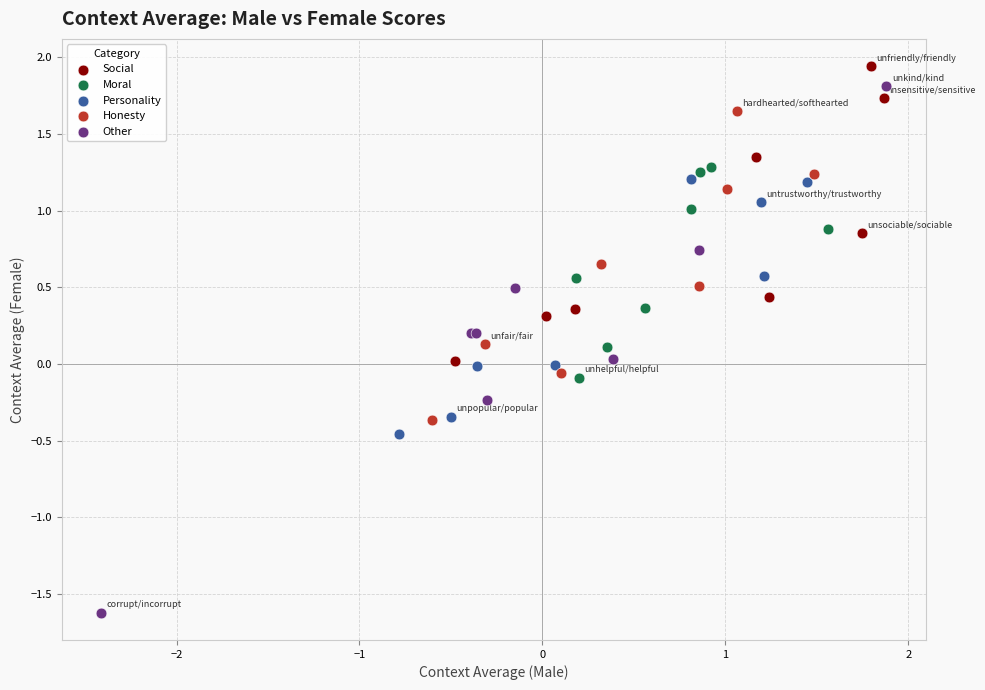

What are all the series names shown in the legend?

Social, Moral, Personality, Honesty, Other